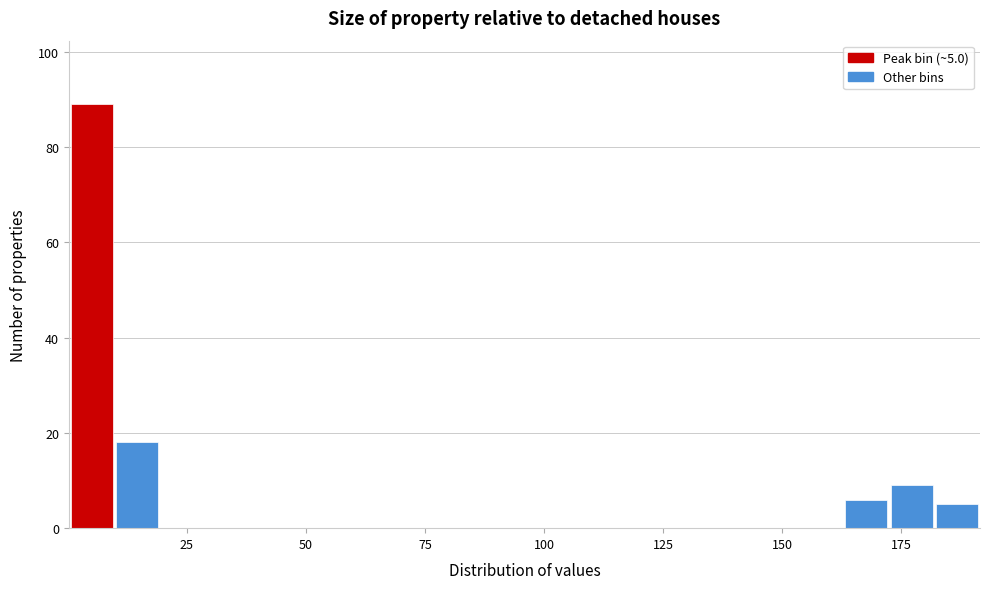

Read against the x-axis, roughly where is the centre of the tallest bar?

5